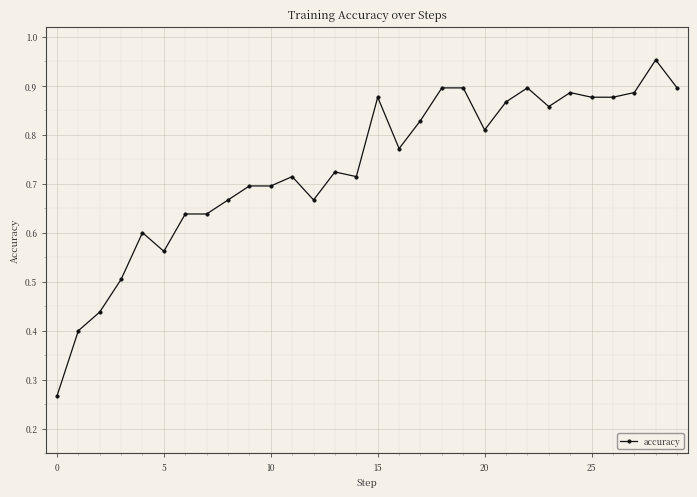

True or false: there are more than 1 points higher than both neighbors.

True